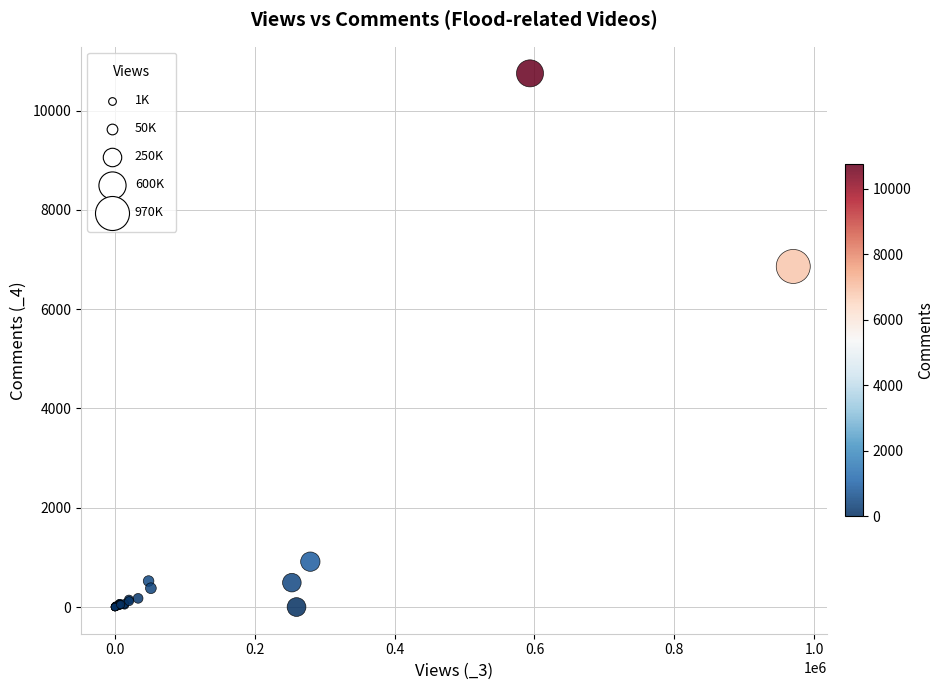

What Y value in the scatter plot is closest to 5374?

6860